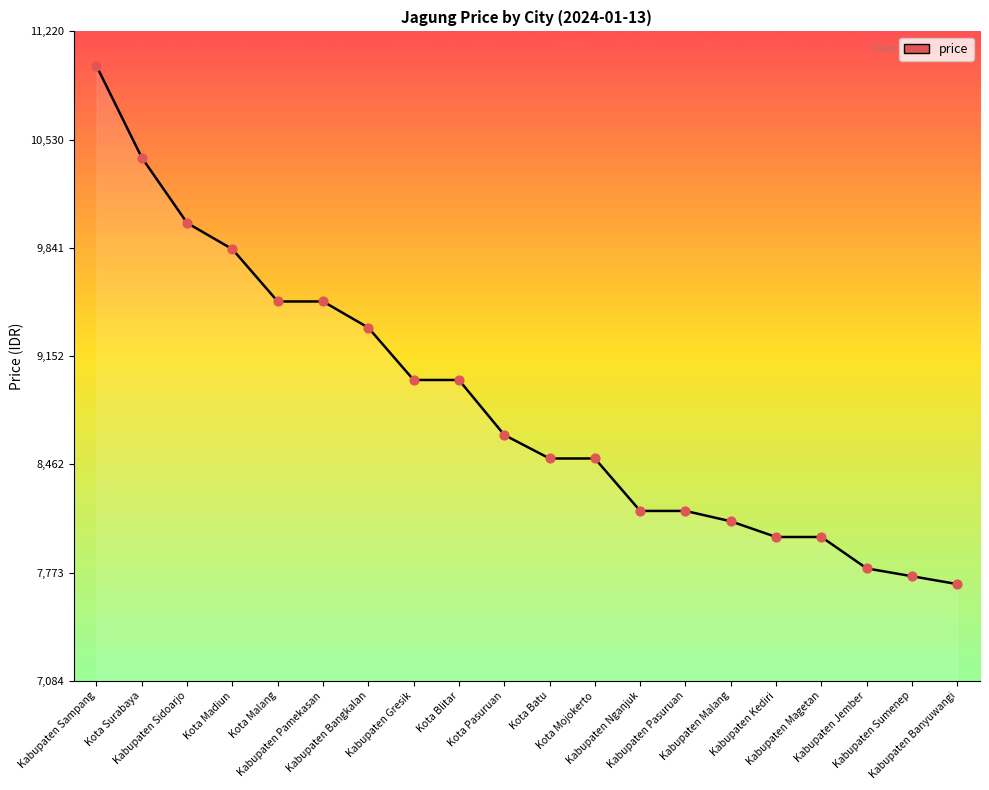

What is the change in value from Kota Pasuruan to Kabupaten Magetan?

-650